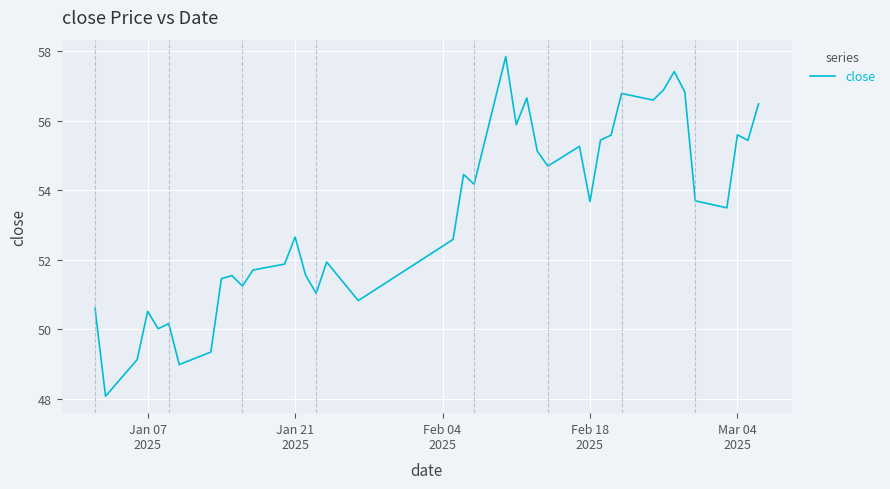

What is the greatest value displayed?

57.9